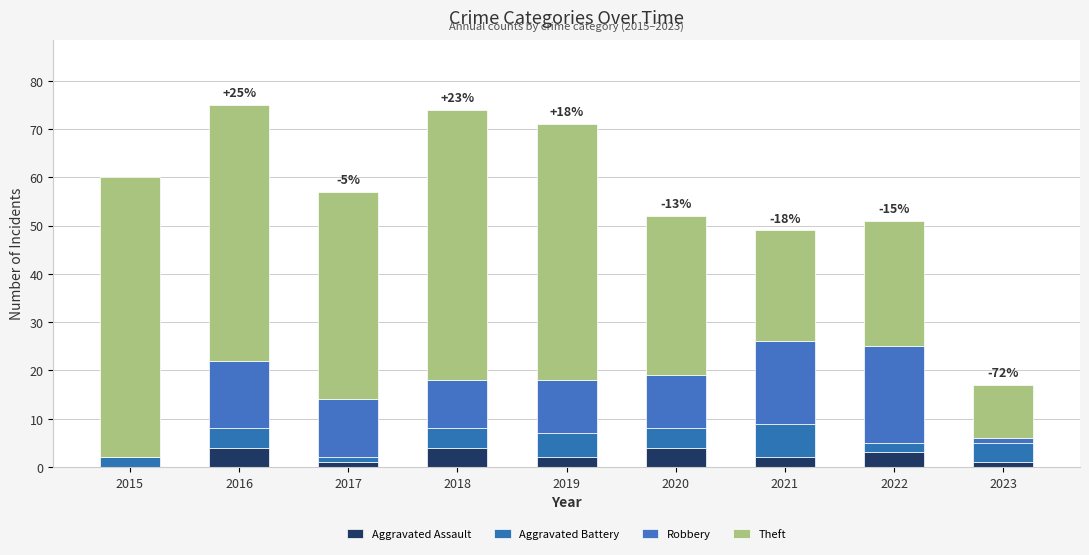

Which series changed the most between 2015 and 2021?

Theft